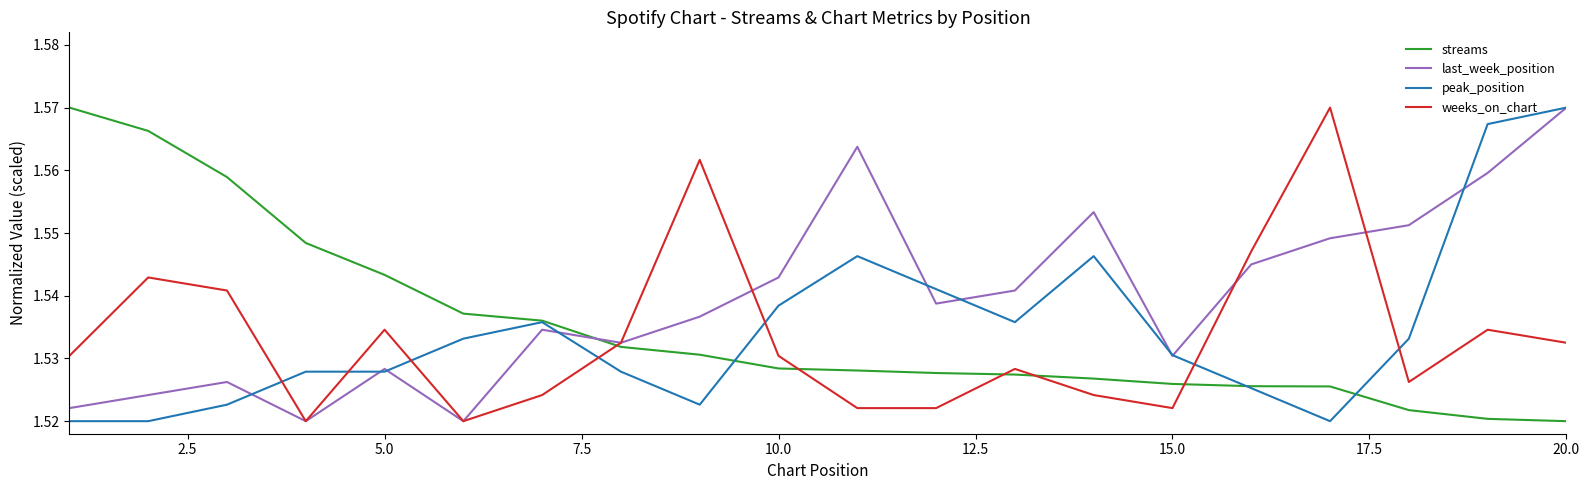

True or false: streams and last_week_position cross at least once.

True